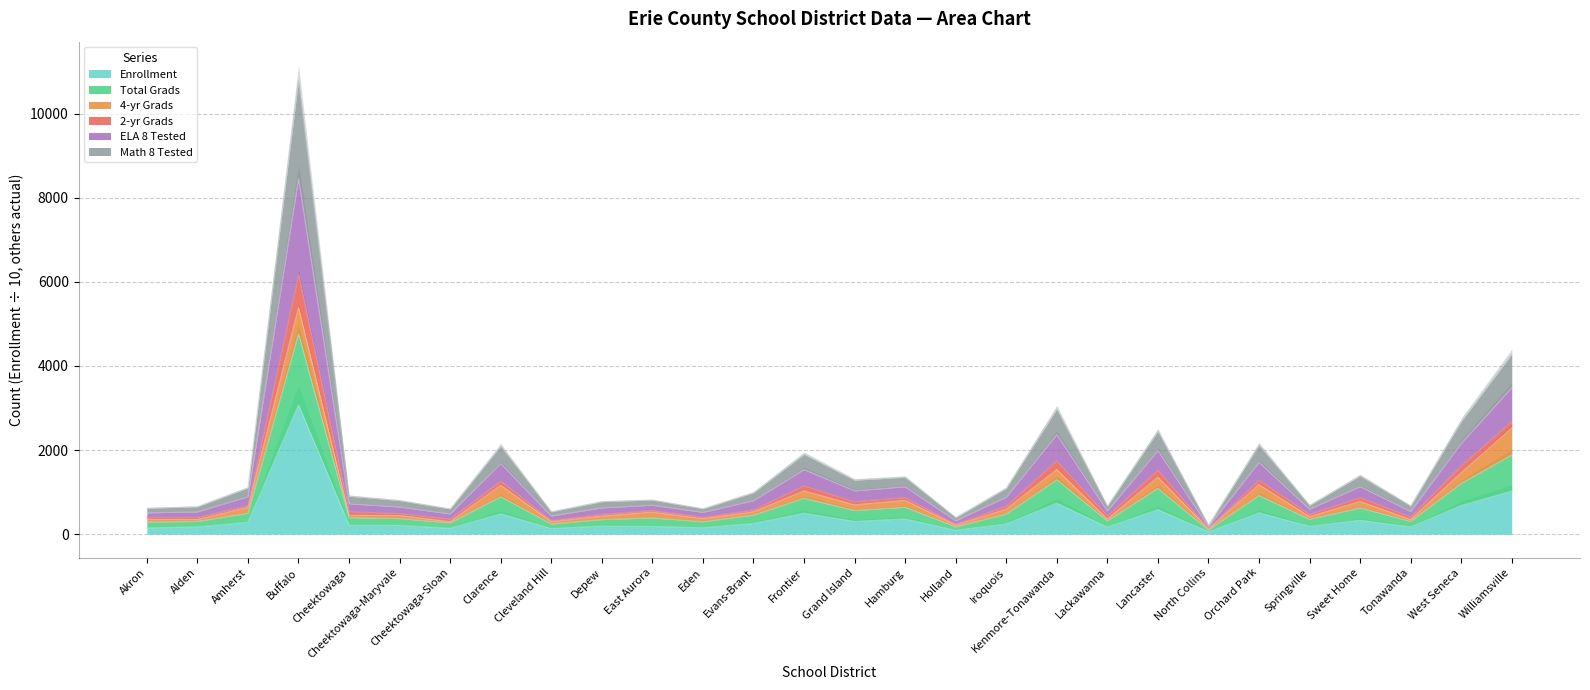

Where is Enrollment nearest to the value 1565?

Williamsville